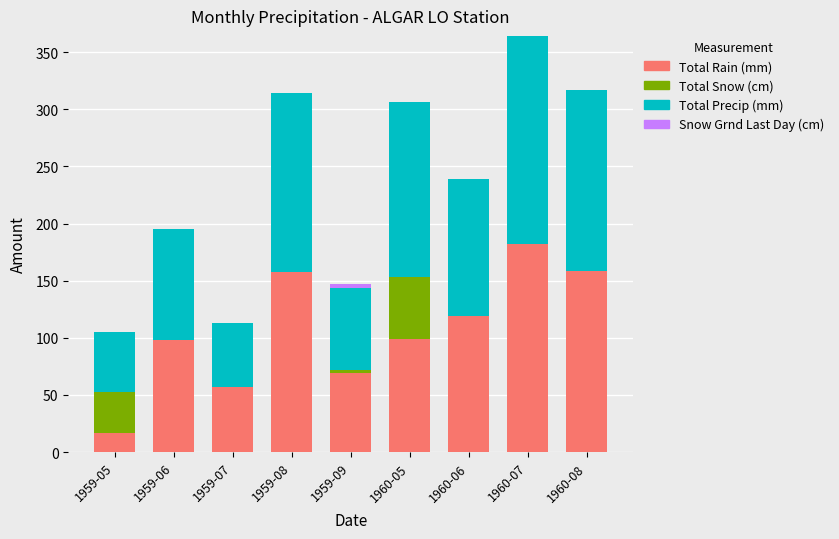

What is the maximum value for Total Rain (mm)?

182.1